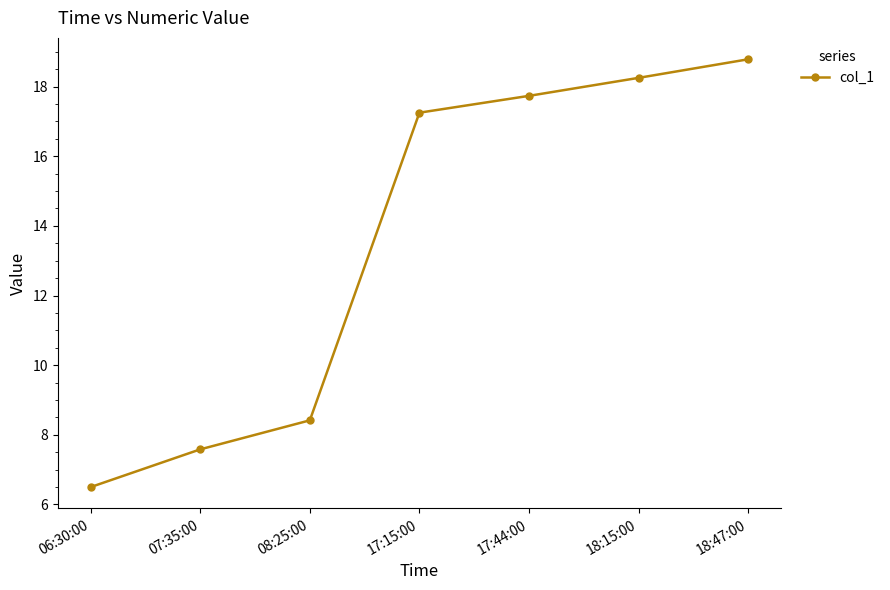

True or false: the data shows 5.1 at 18:47:00.

False